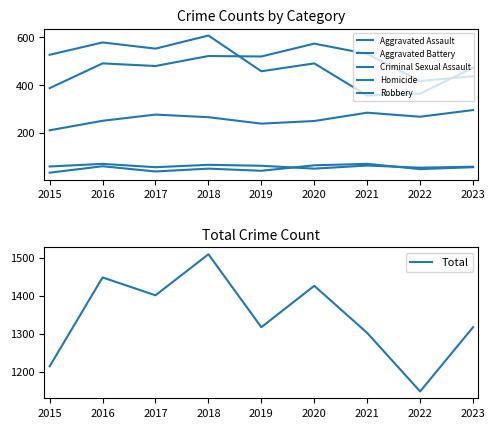

Which series has the widest spread of values?

Total